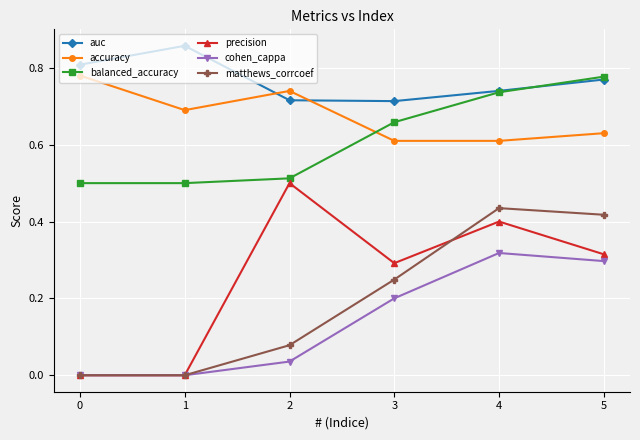

At which label does cohen_cappa reach its peak?

4